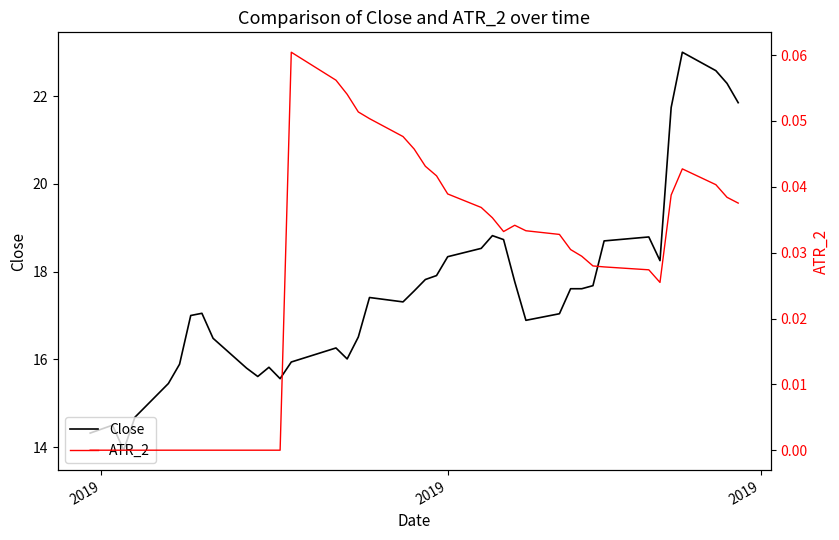

Which series has the widest spread of values?

Close